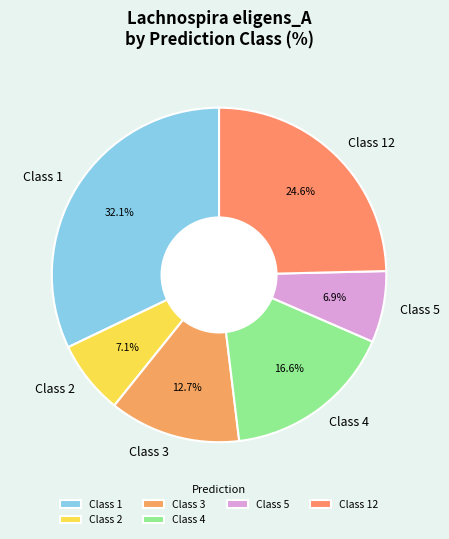

Is Class 1 the majority of the pie?

No